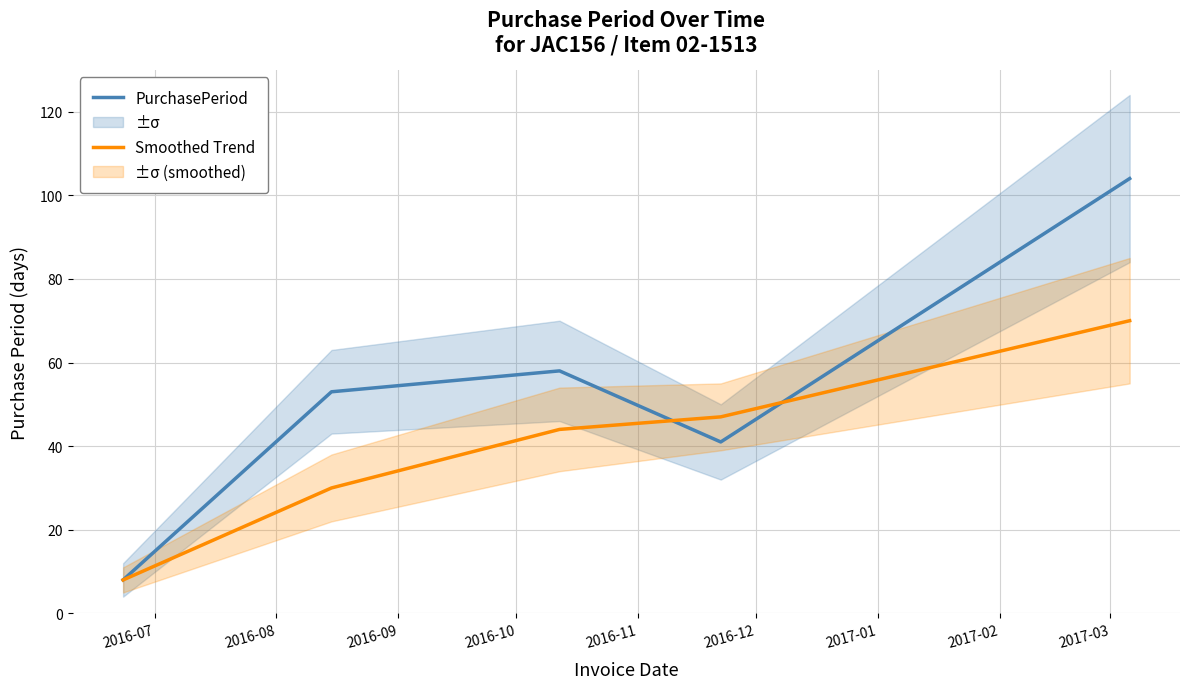

True or false: Smoothed Trend and PurchasePeriod intersect in this chart.

True